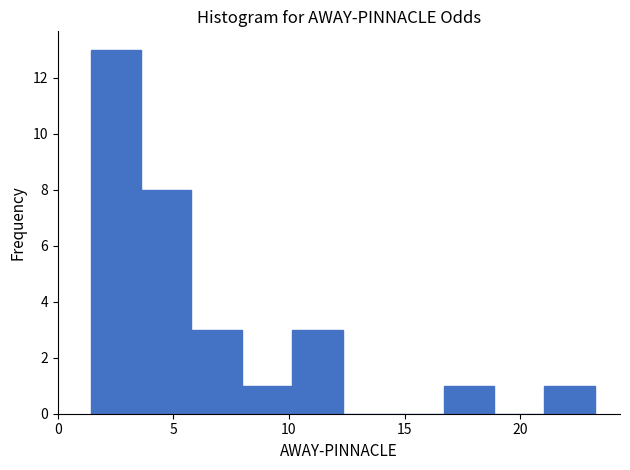

Reading left to right, transcribe this chart: for each bar, give the range it covers on the x-axis and its height. Neither the bar edges nor the heights are printed on the chart, so give them approximately, as read against the axes.

1.5 to 3.5: 13
3.5 to 6.0: 8
6.0 to 8.0: 3
8.0 to 10.0: 1
10.0 to 12.5: 3
12.5 to 14.5: 0
14.5 to 16.5: 0
16.5 to 19.0: 1
19.0 to 21.0: 0
21.0 to 23.0: 1